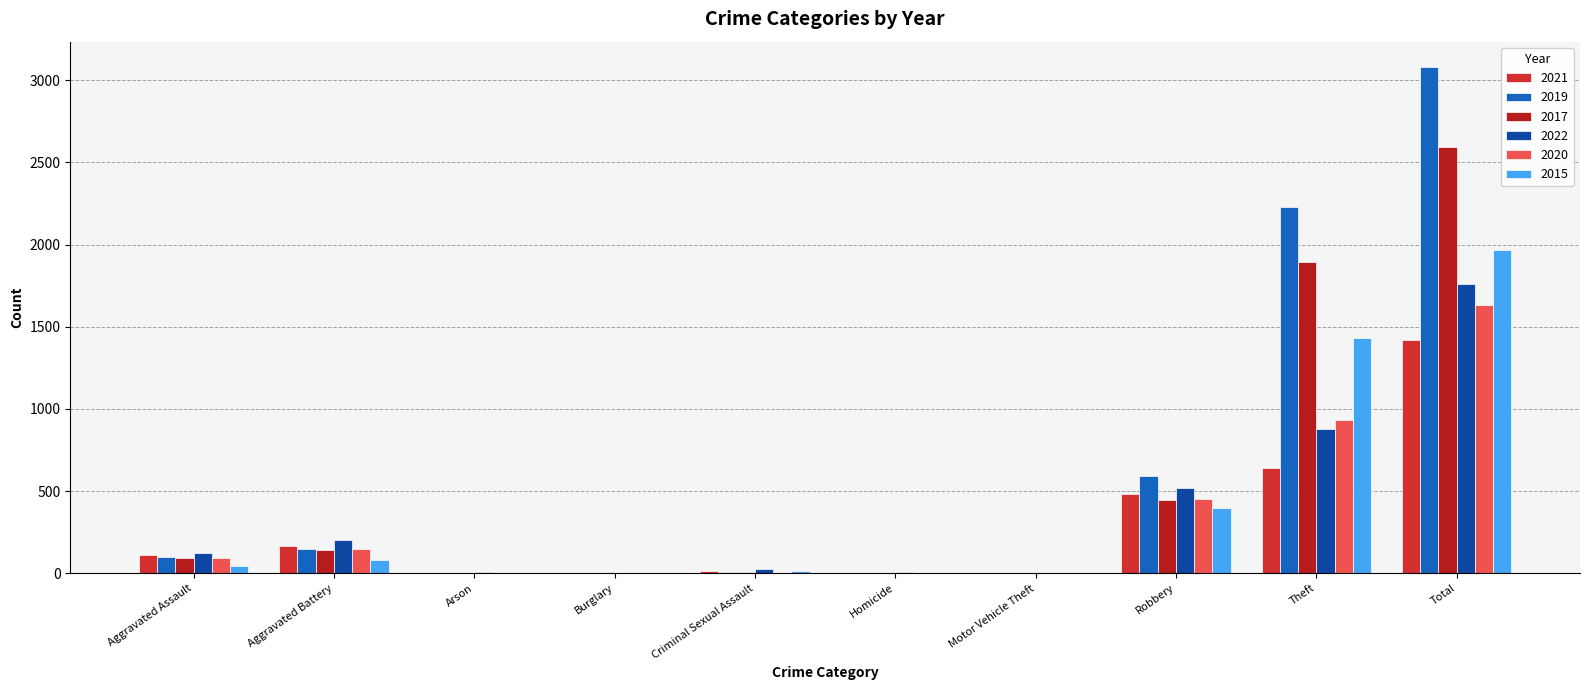

The value of 2017 at Aggravated Assault is 95. True or false?

True